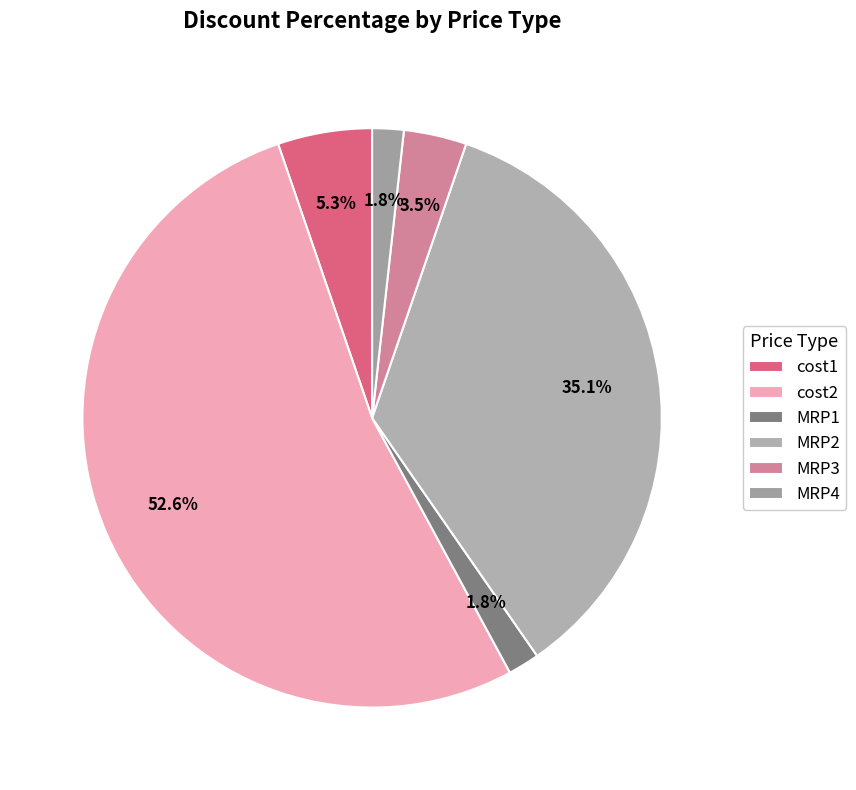

Is there any slice that represents more than half of the pie?

Yes